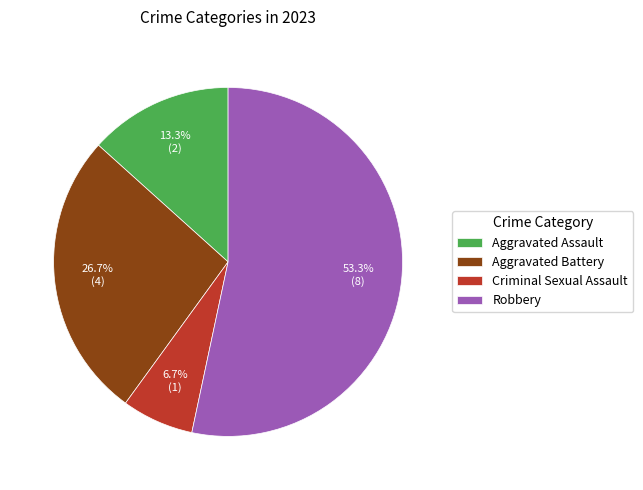

What is the largest slice in the pie chart?

Robbery